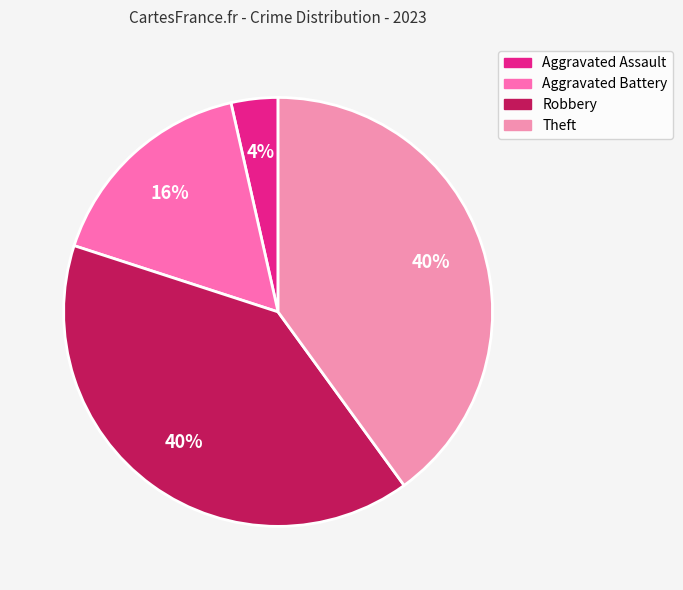

How many segments does this pie chart have?

4